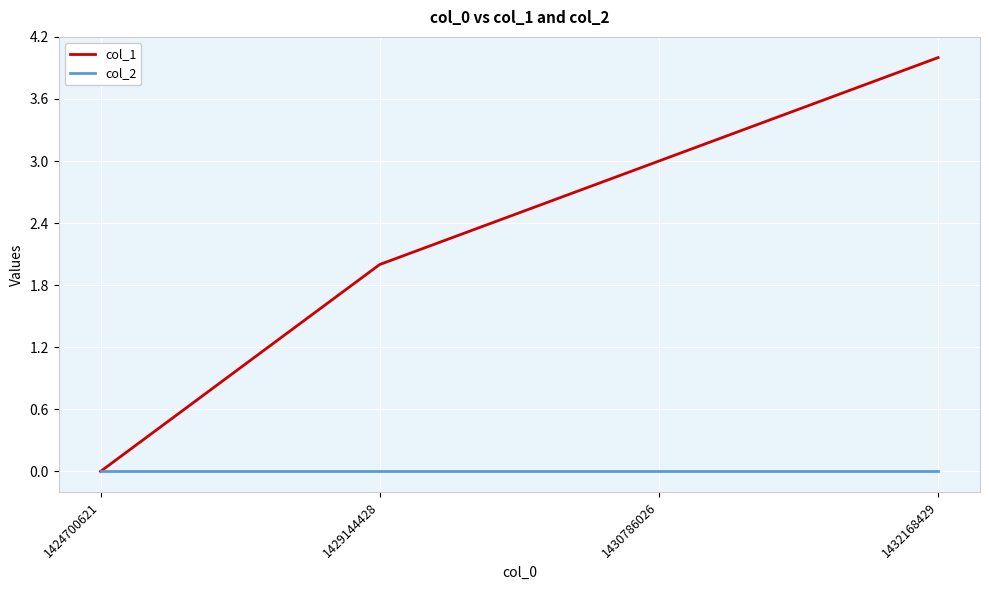

Is the value of col_1 at 1432168429 greater than the value of col_2 at 1430786026?

Yes